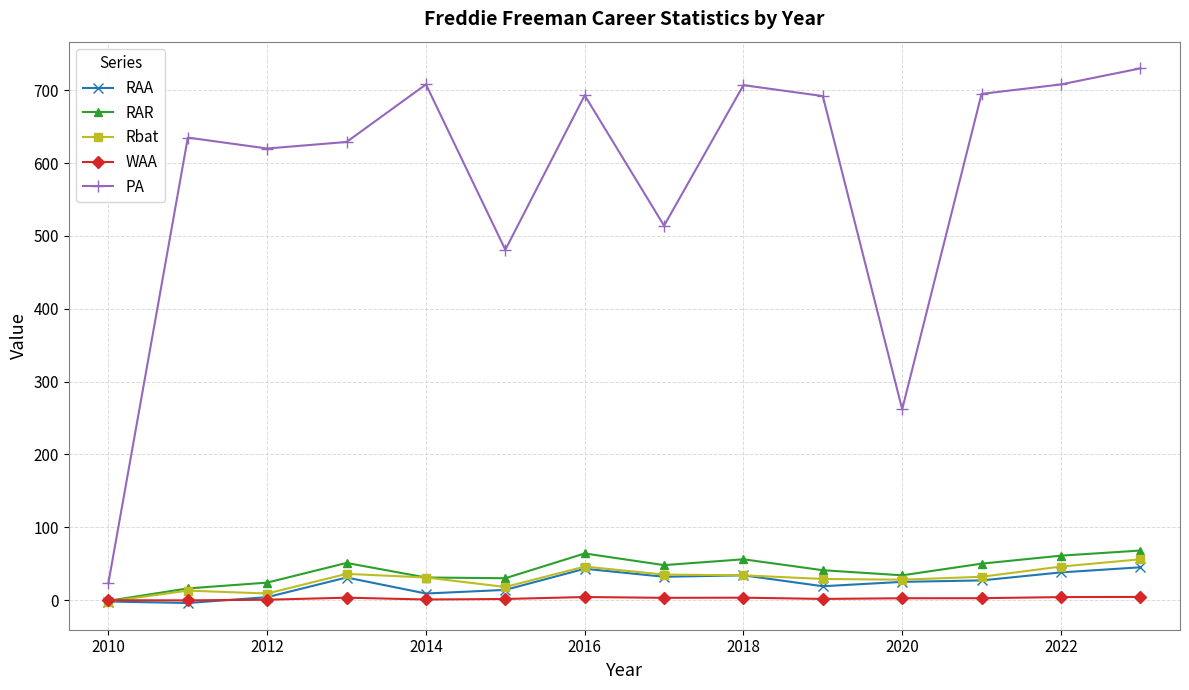

Which series has the largest range (max minus min)?

PA